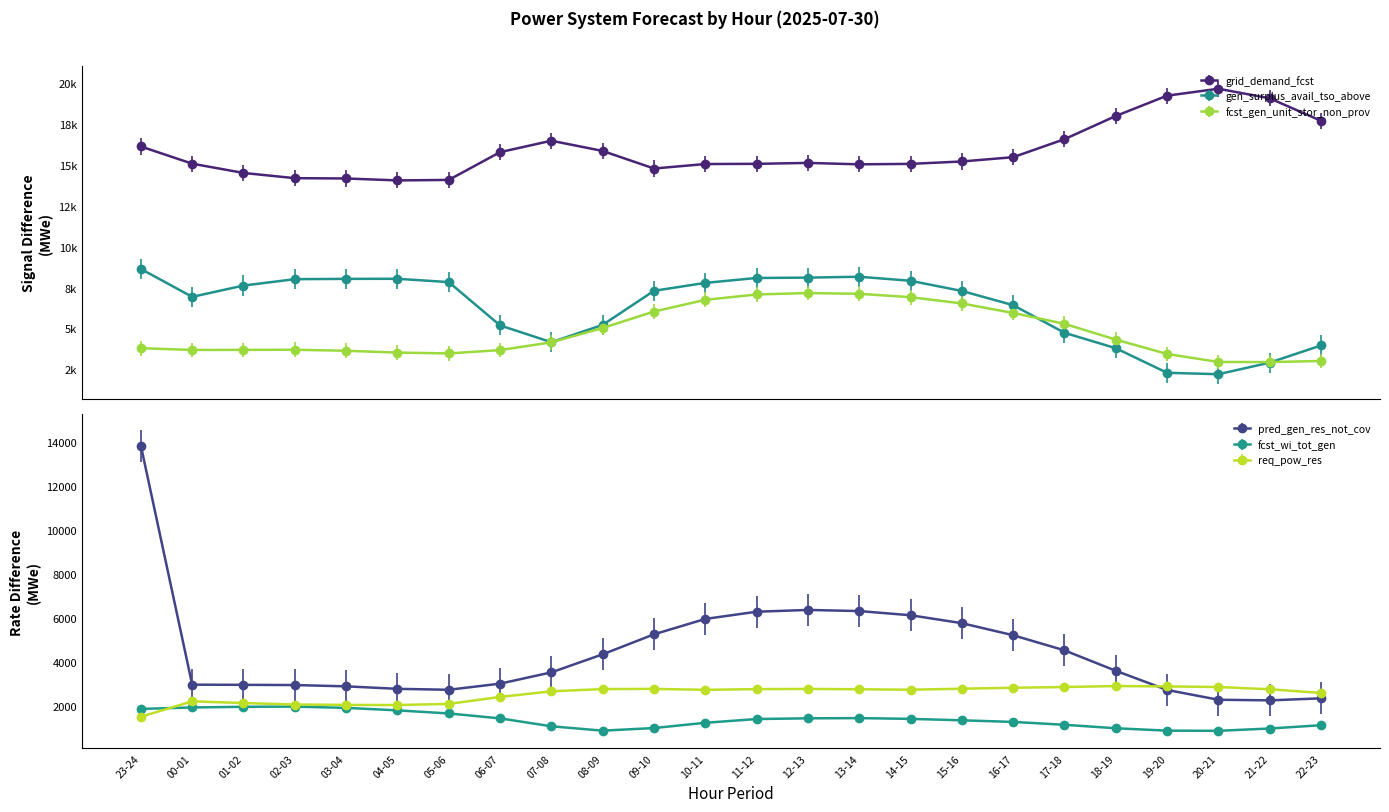

True or false: fcst_wi_tot_gen and pred_gen_res_not_cov cross at least once.

False